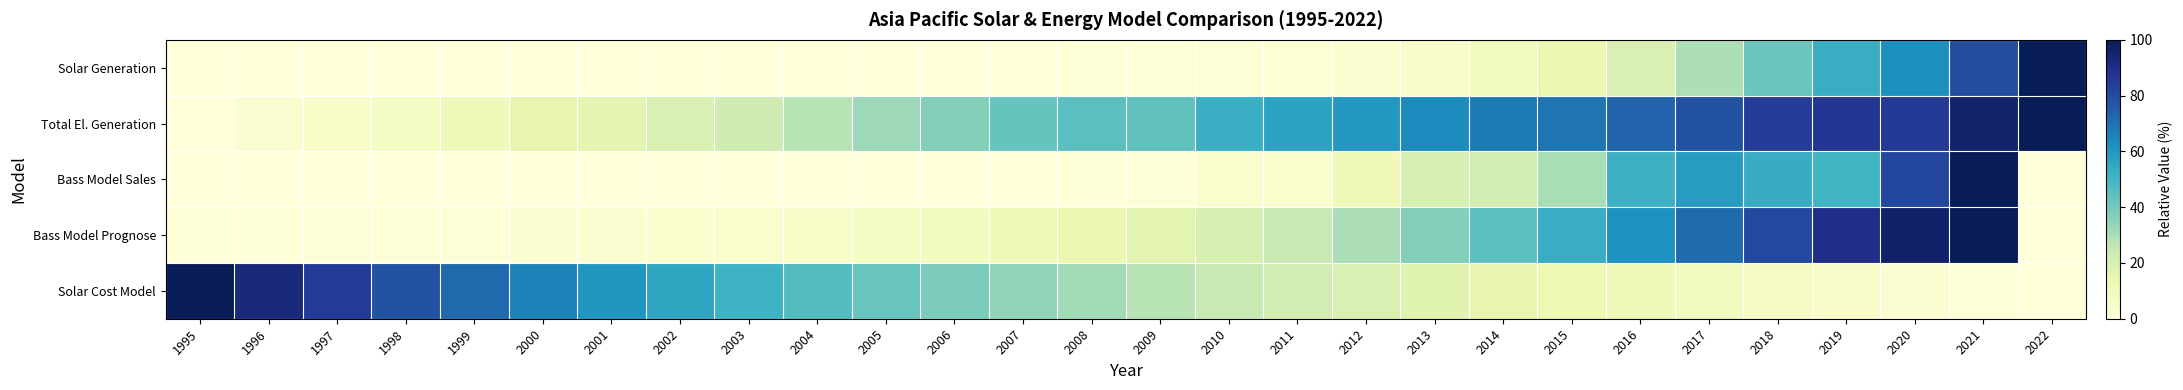

How many categories are shown in the chart?

28